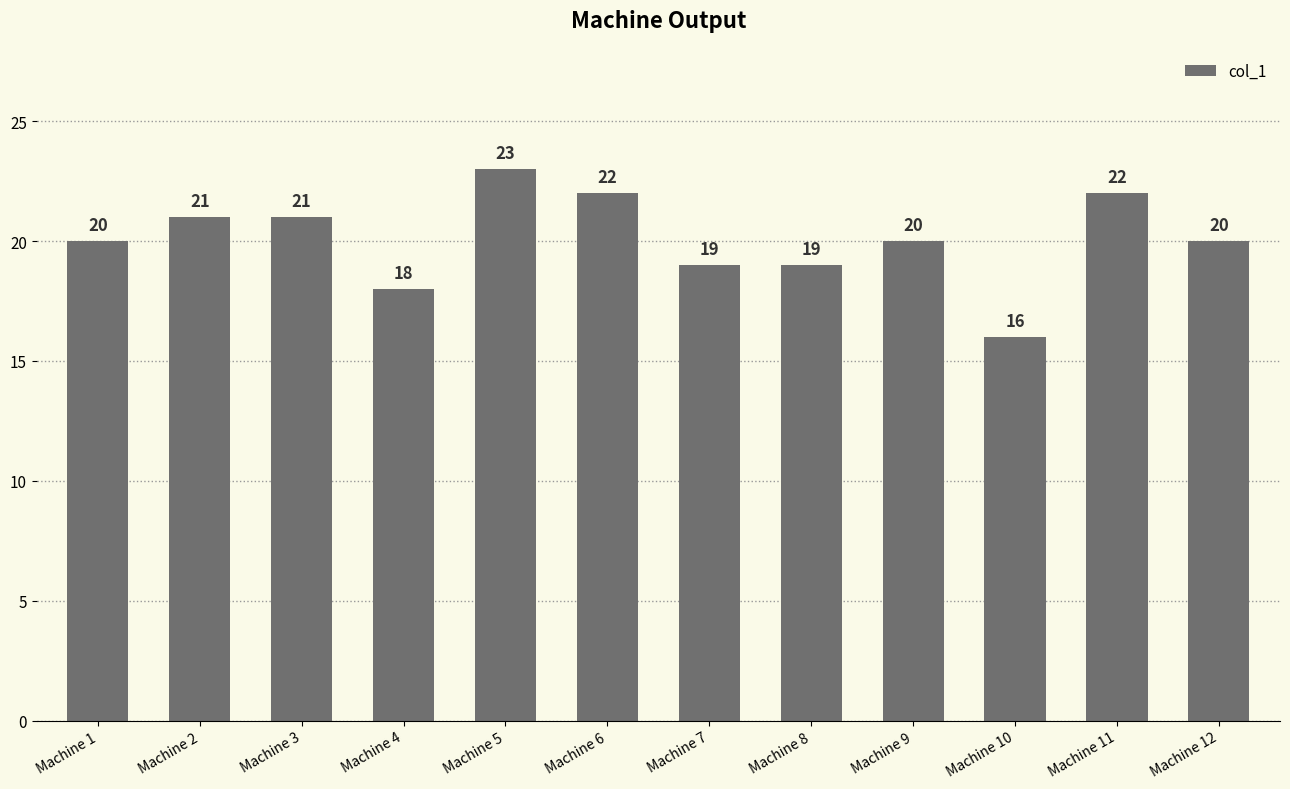

How many bars are there in total?

12